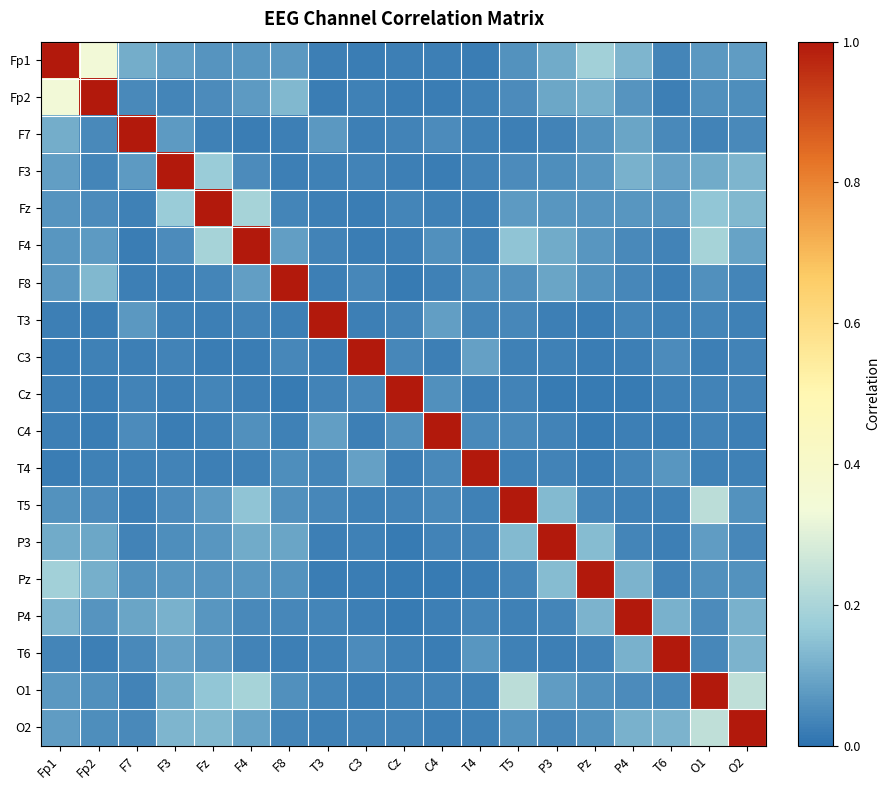

Reading left to right, transcribe all the data shown in this chart.

Fp1: Fp1=1.0	Fp2=0.3	F7=0.1	F3=0.1	Fz=0.1	F4=0.1	F8=0.1	T3=0.0	C3=0.0	Cz=0.0	C4=0.0	T4=0.0	T5=0.1	P3=0.1	Pz=0.2	P4=0.1	T6=0.0	O1=0.1	O2=0.1
Fp2: Fp1=0.3	Fp2=1.0	F7=0.0	F3=0.0	Fz=0.1	F4=0.1	F8=0.1	T3=0.0	C3=0.0	Cz=0.0	C4=0.0	T4=0.0	T5=0.1	P3=0.1	Pz=0.1	P4=0.1	T6=0.0	O1=0.1	O2=0.1
F7: Fp1=0.1	Fp2=0.0	F7=1.0	F3=0.1	Fz=0.0	F4=0.0	F8=0.0	T3=0.1	C3=0.0	Cz=0.0	C4=0.0	T4=0.0	T5=0.0	P3=0.0	Pz=0.1	P4=0.1	T6=0.0	O1=0.0	O2=0.0
F3: Fp1=0.1	Fp2=0.0	F7=0.1	F3=1.0	Fz=0.2	F4=0.1	F8=0.0	T3=0.0	C3=0.0	Cz=0.0	C4=0.0	T4=0.0	T5=0.0	P3=0.1	Pz=0.1	P4=0.1	T6=0.1	O1=0.1	O2=0.1
Fz: Fp1=0.1	Fp2=0.1	F7=0.0	F3=0.2	Fz=1.0	F4=0.2	F8=0.0	T3=0.0	C3=0.0	Cz=0.0	C4=0.0	T4=0.0	T5=0.1	P3=0.1	Pz=0.1	P4=0.1	T6=0.1	O1=0.2	O2=0.1
F4: Fp1=0.1	Fp2=0.1	F7=0.0	F3=0.1	Fz=0.2	F4=1.0	F8=0.1	T3=0.0	C3=0.0	Cz=0.0	C4=0.1	T4=0.0	T5=0.2	P3=0.1	Pz=0.1	P4=0.0	T6=0.0	O1=0.2	O2=0.1
F8: Fp1=0.1	Fp2=0.1	F7=0.0	F3=0.0	Fz=0.0	F4=0.1	F8=1.0	T3=0.0	C3=0.0	Cz=0.0	C4=0.0	T4=0.1	T5=0.1	P3=0.1	Pz=0.1	P4=0.0	T6=0.0	O1=0.1	O2=0.0
T3: Fp1=0.0	Fp2=0.0	F7=0.1	F3=0.0	Fz=0.0	F4=0.0	F8=0.0	T3=1.0	C3=0.0	Cz=0.0	C4=0.1	T4=0.0	T5=0.0	P3=0.0	Pz=0.0	P4=0.0	T6=0.0	O1=0.0	O2=0.0
C3: Fp1=0.0	Fp2=0.0	F7=0.0	F3=0.0	Fz=0.0	F4=0.0	F8=0.0	T3=0.0	C3=1.0	Cz=0.0	C4=0.0	T4=0.1	T5=0.0	P3=0.0	Pz=0.0	P4=0.0	T6=0.1	O1=0.0	O2=0.0
Cz: Fp1=0.0	Fp2=0.0	F7=0.0	F3=0.0	Fz=0.0	F4=0.0	F8=0.0	T3=0.0	C3=0.0	Cz=1.0	C4=0.1	T4=0.0	T5=0.0	P3=0.0	Pz=0.0	P4=0.0	T6=0.0	O1=0.0	O2=0.0
C4: Fp1=0.0	Fp2=0.0	F7=0.0	F3=0.0	Fz=0.0	F4=0.1	F8=0.0	T3=0.1	C3=0.0	Cz=0.1	C4=1.0	T4=0.0	T5=0.0	P3=0.0	Pz=0.0	P4=0.0	T6=0.0	O1=0.0	O2=0.0
T4: Fp1=0.0	Fp2=0.0	F7=0.0	F3=0.0	Fz=0.0	F4=0.0	F8=0.1	T3=0.0	C3=0.1	Cz=0.0	C4=0.0	T4=1.0	T5=0.0	P3=0.0	Pz=0.0	P4=0.0	T6=0.1	O1=0.0	O2=0.0
T5: Fp1=0.1	Fp2=0.1	F7=0.0	F3=0.0	Fz=0.1	F4=0.2	F8=0.1	T3=0.0	C3=0.0	Cz=0.0	C4=0.0	T4=0.0	T5=1.0	P3=0.1	Pz=0.0	P4=0.0	T6=0.0	O1=0.2	O2=0.1
P3: Fp1=0.1	Fp2=0.1	F7=0.0	F3=0.1	Fz=0.1	F4=0.1	F8=0.1	T3=0.0	C3=0.0	Cz=0.0	C4=0.0	T4=0.0	T5=0.1	P3=1.0	Pz=0.1	P4=0.0	T6=0.0	O1=0.1	O2=0.0
Pz: Fp1=0.2	Fp2=0.1	F7=0.1	F3=0.1	Fz=0.1	F4=0.1	F8=0.1	T3=0.0	C3=0.0	Cz=0.0	C4=0.0	T4=0.0	T5=0.0	P3=0.1	Pz=1.0	P4=0.1	T6=0.0	O1=0.1	O2=0.1
P4: Fp1=0.1	Fp2=0.1	F7=0.1	F3=0.1	Fz=0.1	F4=0.0	F8=0.0	T3=0.0	C3=0.0	Cz=0.0	C4=0.0	T4=0.0	T5=0.0	P3=0.0	Pz=0.1	P4=1.0	T6=0.1	O1=0.0	O2=0.1
T6: Fp1=0.0	Fp2=0.0	F7=0.0	F3=0.1	Fz=0.1	F4=0.0	F8=0.0	T3=0.0	C3=0.1	Cz=0.0	C4=0.0	T4=0.1	T5=0.0	P3=0.0	Pz=0.0	P4=0.1	T6=1.0	O1=0.0	O2=0.1
O1: Fp1=0.1	Fp2=0.1	F7=0.0	F3=0.1	Fz=0.2	F4=0.2	F8=0.1	T3=0.0	C3=0.0	Cz=0.0	C4=0.0	T4=0.0	T5=0.2	P3=0.1	Pz=0.1	P4=0.0	T6=0.0	O1=1.0	O2=0.2
O2: Fp1=0.1	Fp2=0.1	F7=0.0	F3=0.1	Fz=0.1	F4=0.1	F8=0.0	T3=0.0	C3=0.0	Cz=0.0	C4=0.0	T4=0.0	T5=0.1	P3=0.0	Pz=0.1	P4=0.1	T6=0.1	O1=0.2	O2=1.0